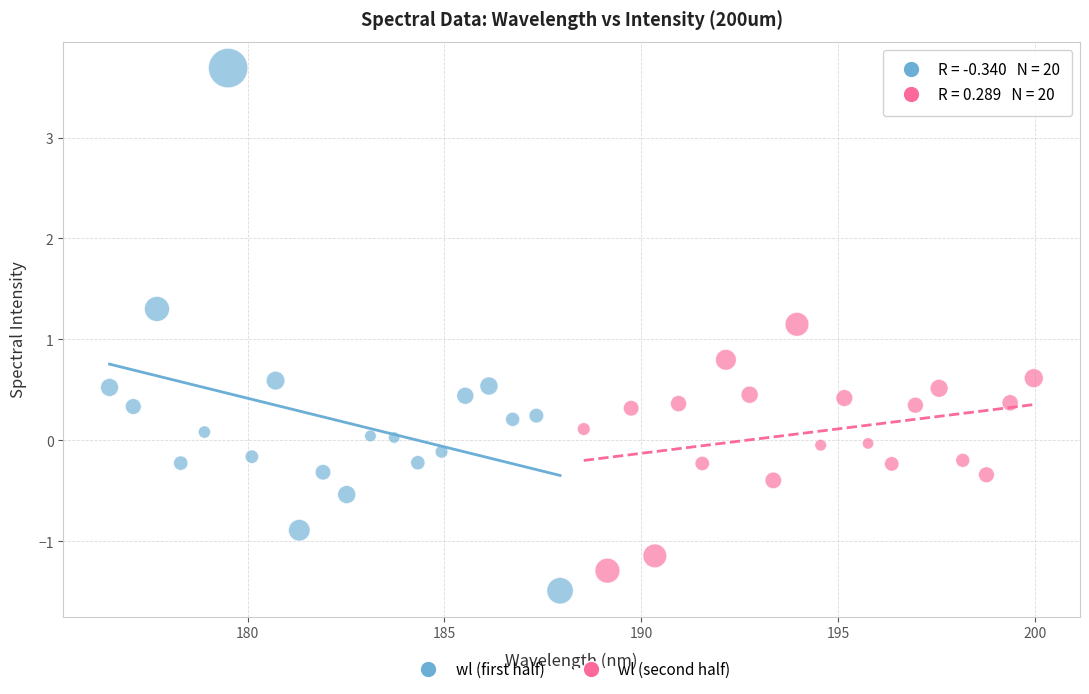

Which series has the widest spread of Y values?

wl (first half)